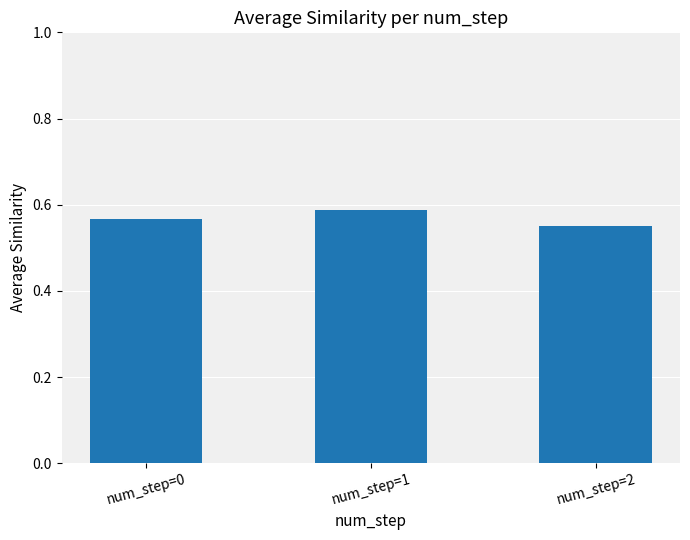

Count the values in the range 0 to 1.

3